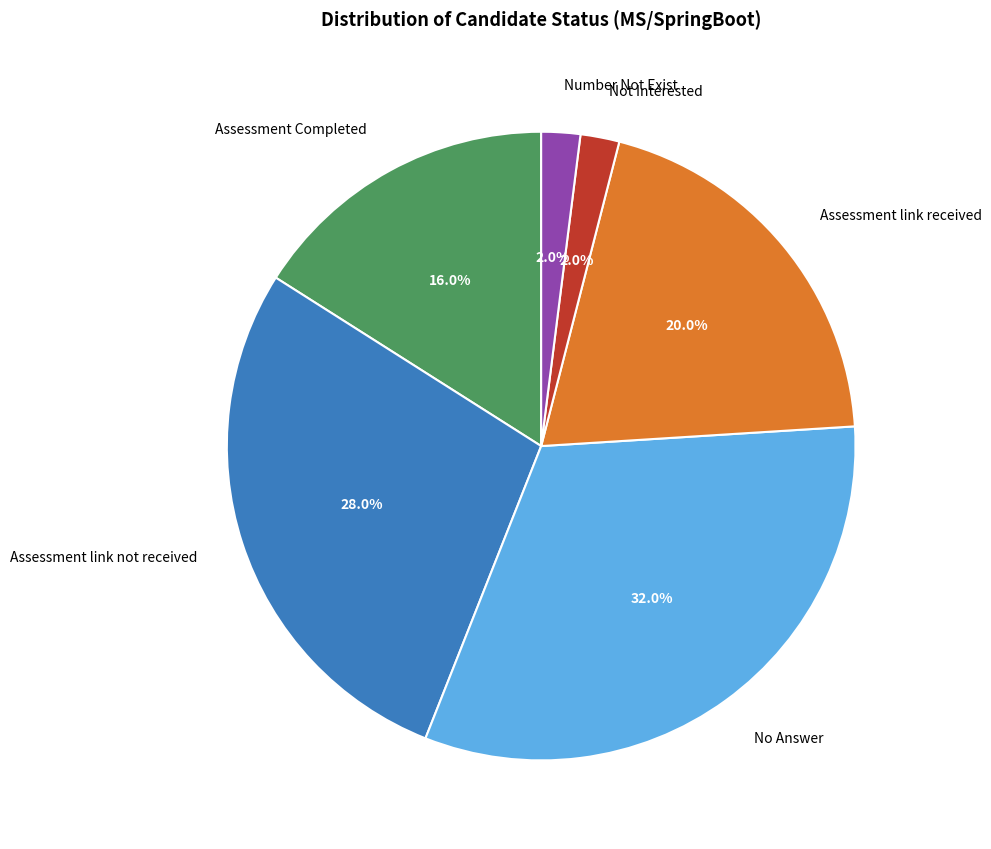

What percentage do No Answer and Assessment Completed together represent?

48.0%